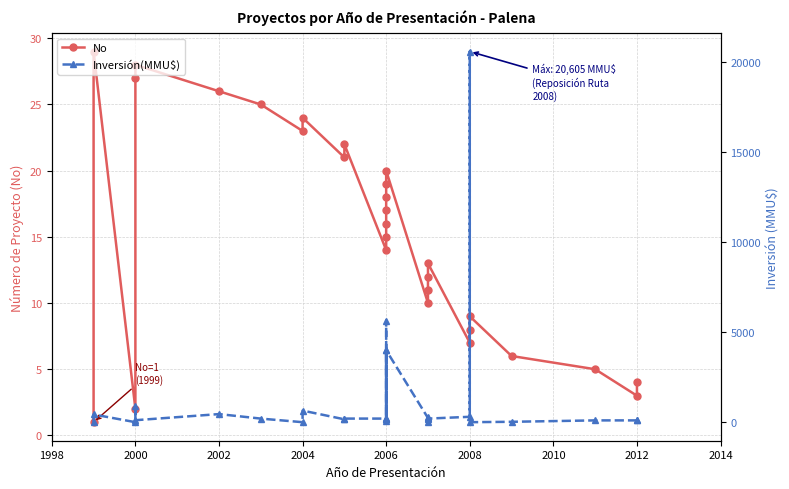

Is this an area chart (filled region under the line)?

No